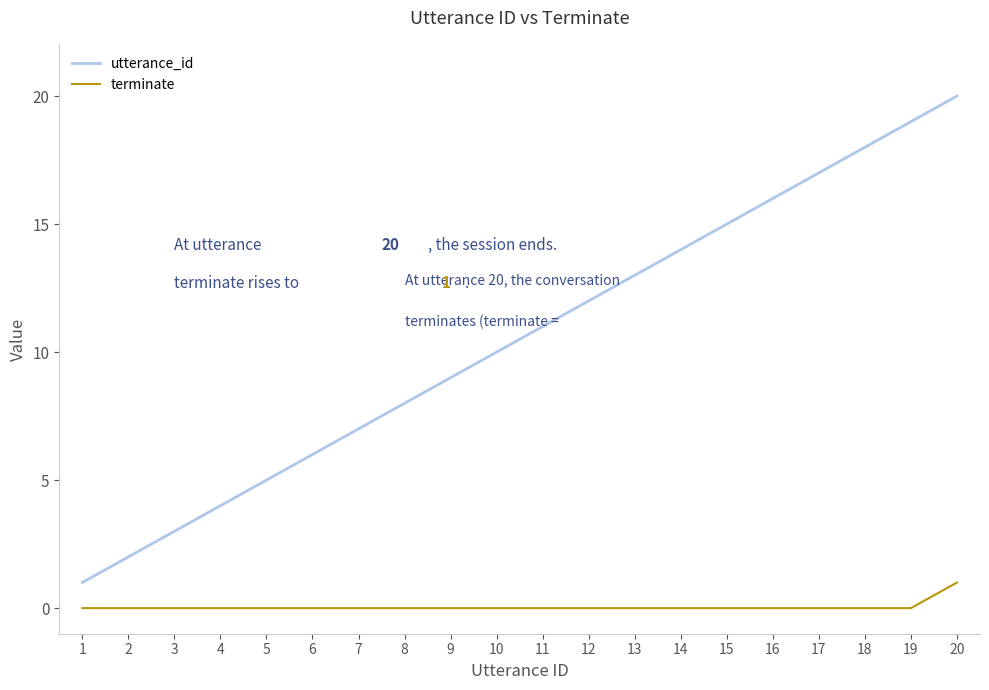

What are all the series names shown in the legend?

utterance_id, terminate